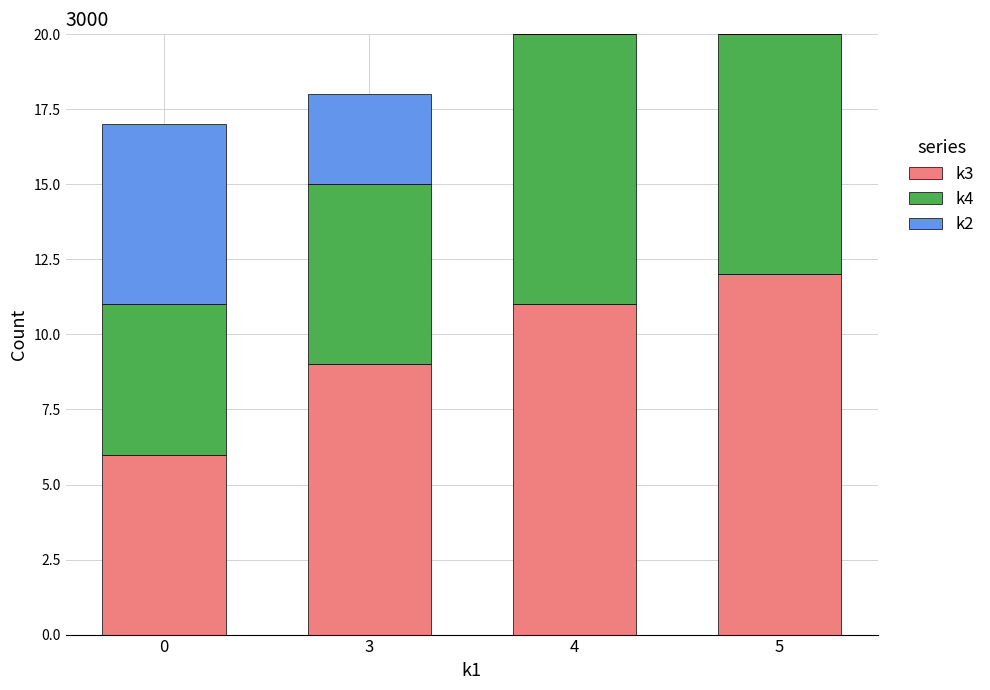

The value of k3 at 3 is 15. True or false?

False